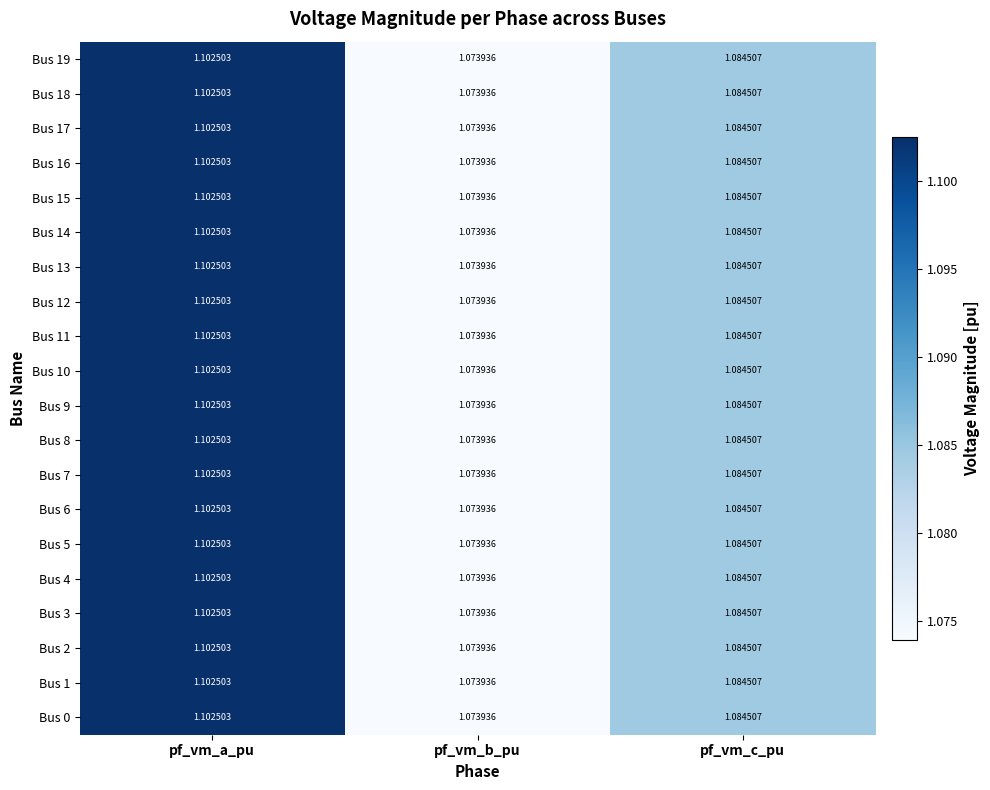

Is the value of Bus 1 at pf_vm_b_pu greater than the value of Bus 11 at pf_vm_a_pu?

No